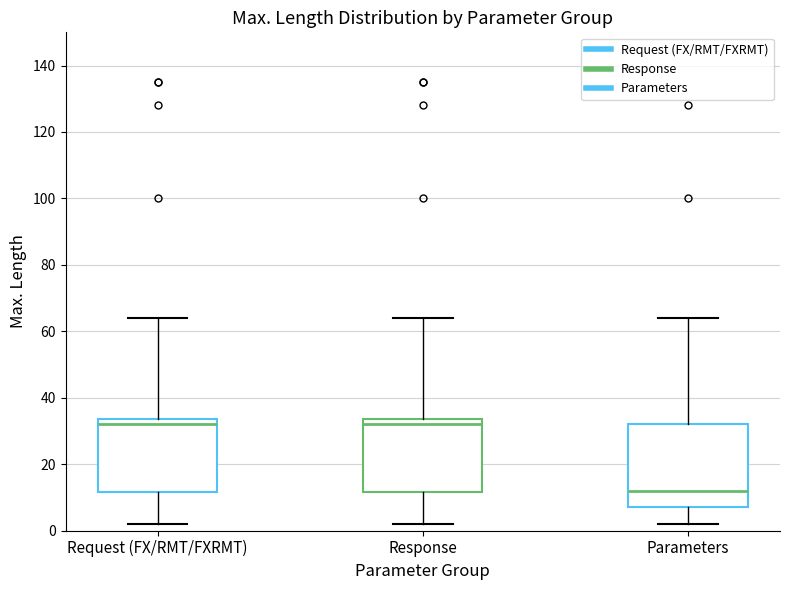

Reading left to right, transcribe this box plot: for each box, give where its median line is, the range the box spans, and where its two whiskers end, as read against the y-axis. The values are not printed on the chart, so give them approximately, as read against the axis.

Request (FX/RMT/FXRMT): median 32, box 12 to 34, whiskers 2 to 64
Response: median 32, box 12 to 34, whiskers 2 to 64
Parameters: median 12, box 8 to 32, whiskers 2 to 64